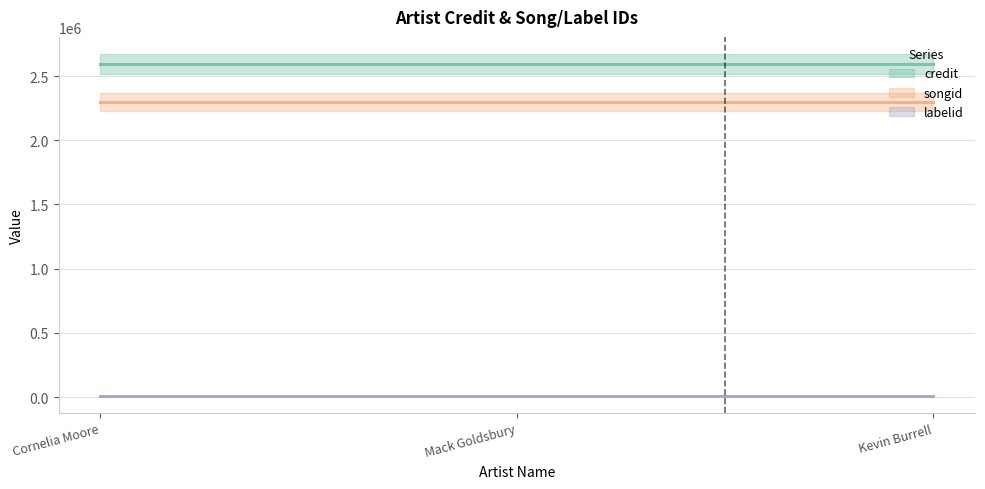

Reading left to right, what are all the values shown in this chart?

credit (line): 2594561	2594561	2594561
songid (line): 2296917	2296917	2296917
labelid (line): 7933	7933	7933